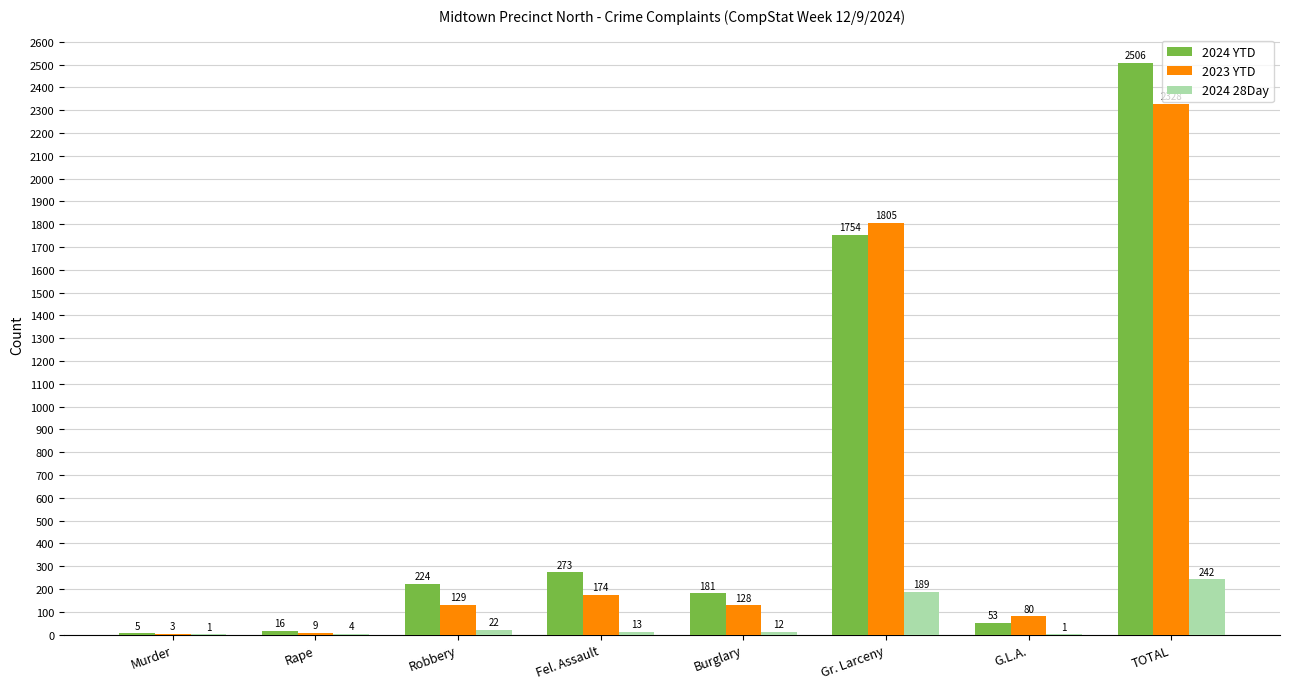

Is the value of 2023 YTD at TOTAL greater than the value of 2024 28Day at Burglary?

Yes